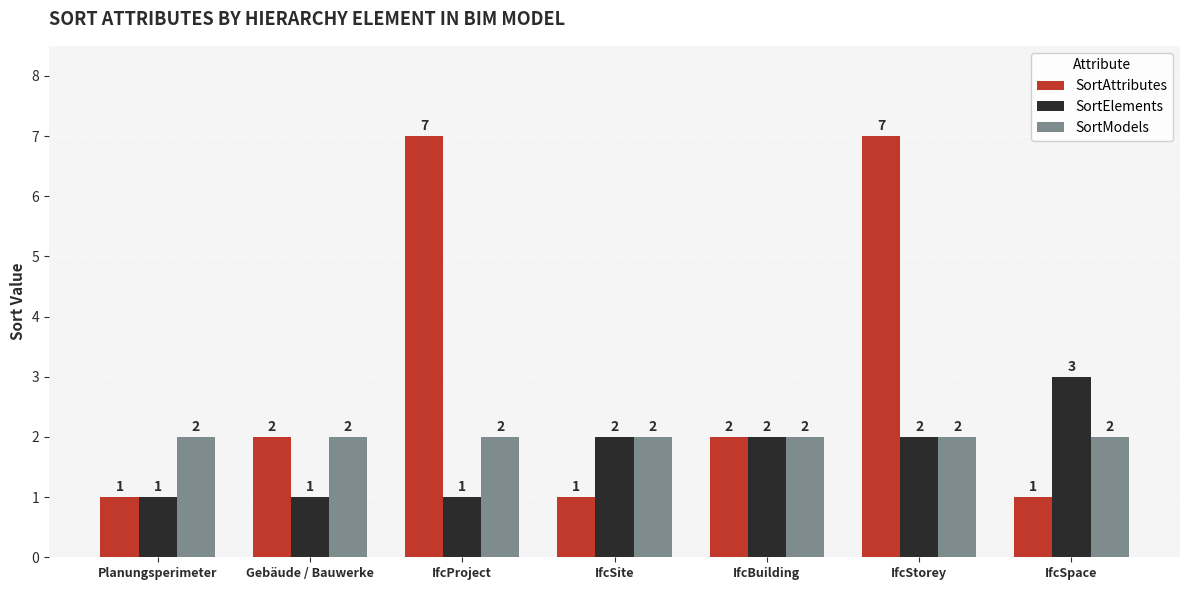

What is the maximum value shown in the chart?

7